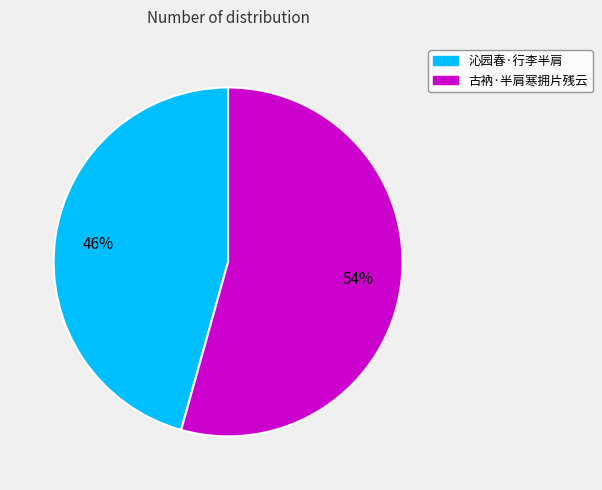

To the nearest percent, what is the average slice percentage?

50%